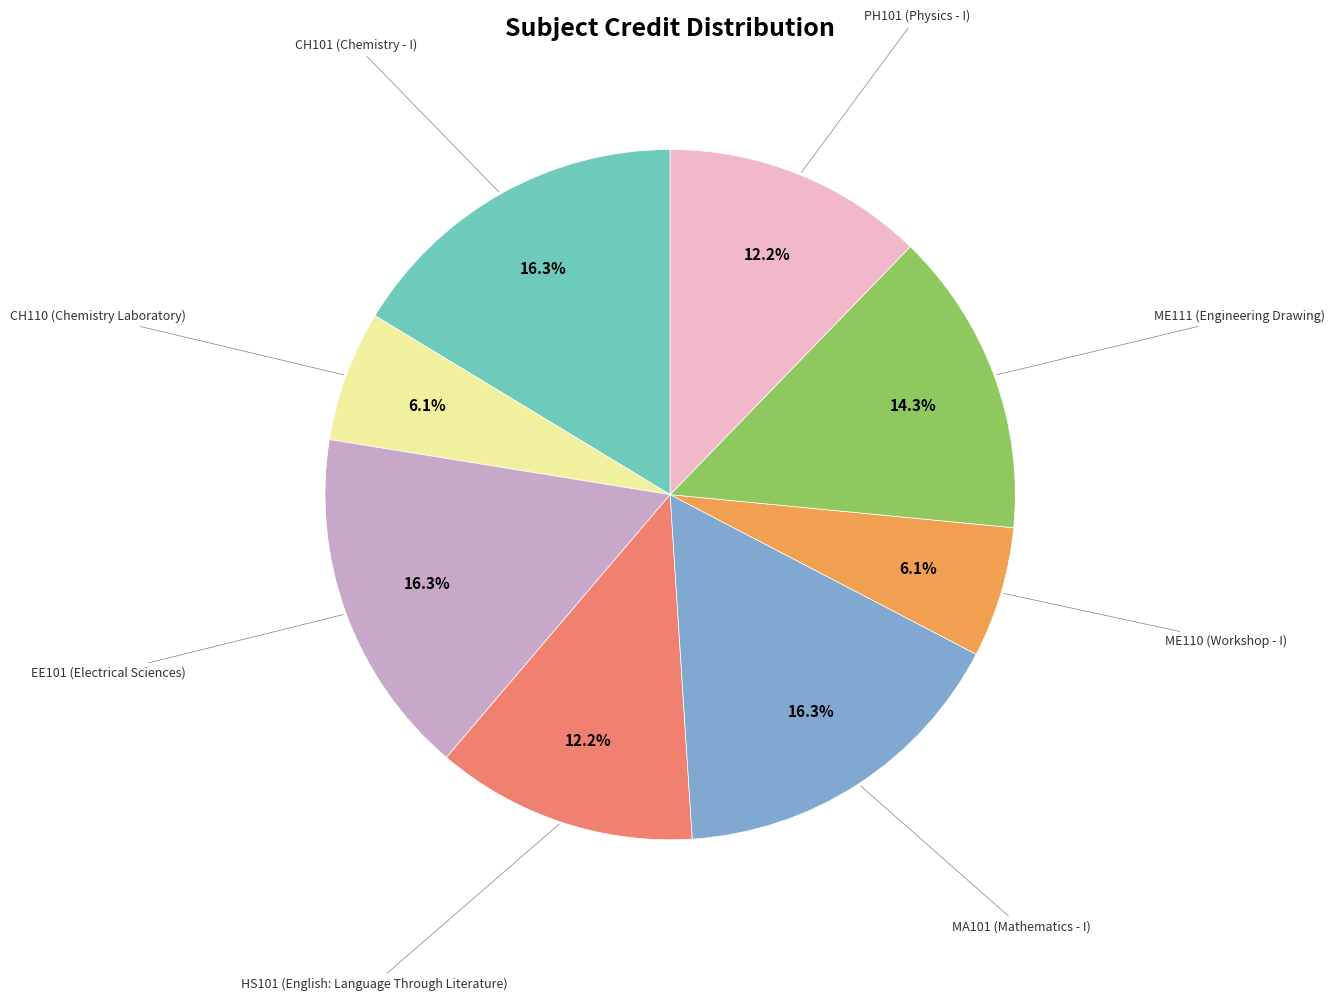

To the nearest percent, what is the average slice percentage?

12%